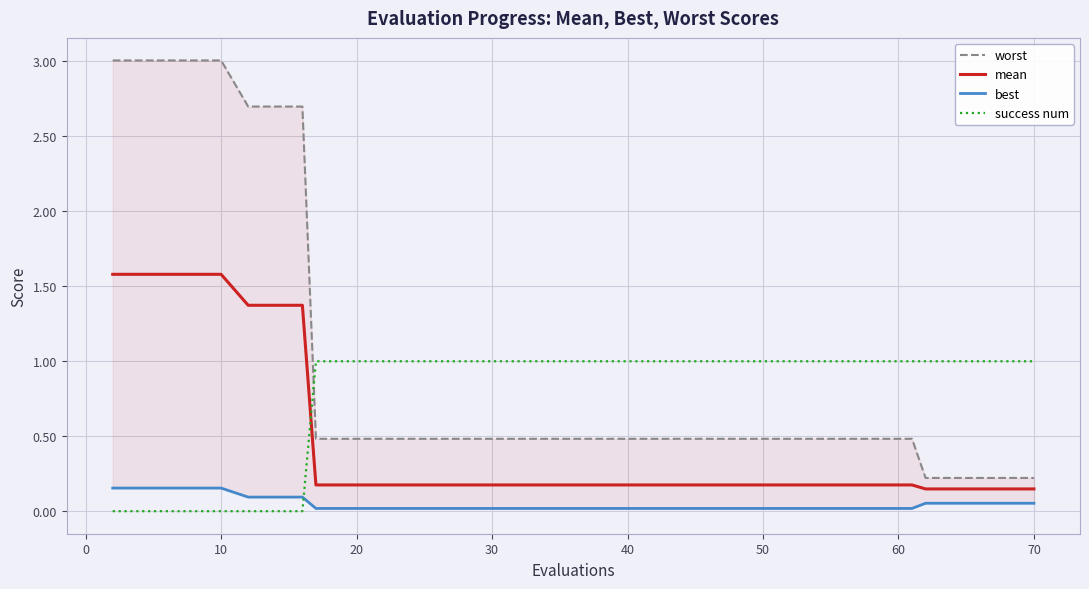

After their last crossing, which series has the higher values: success num or mean?

success num